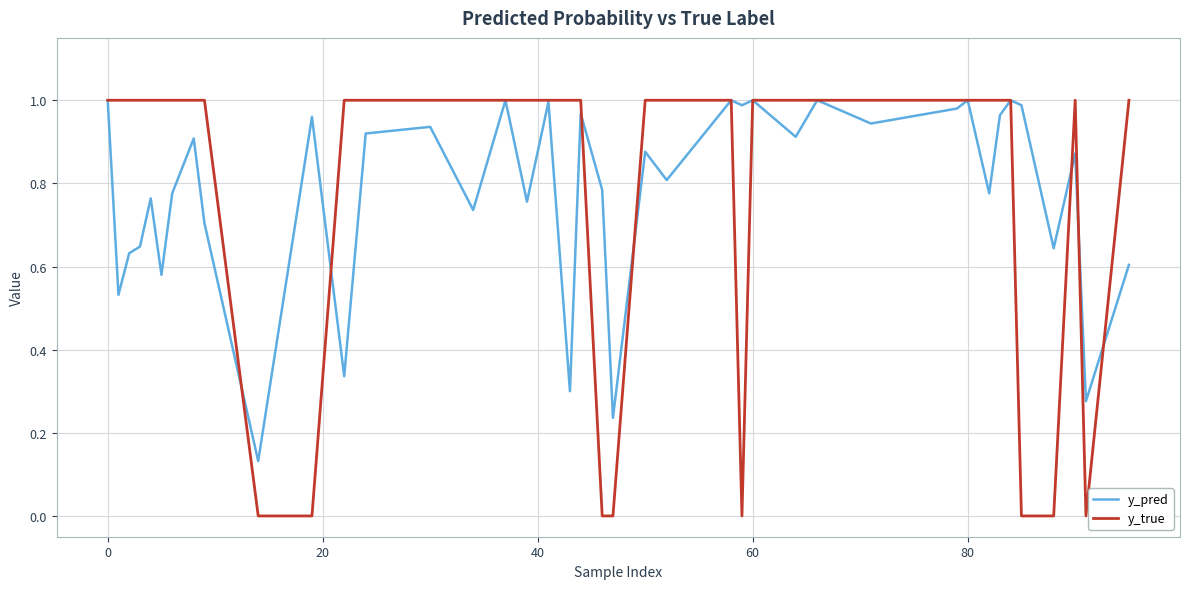

Which series has the widest spread of values?

y_true